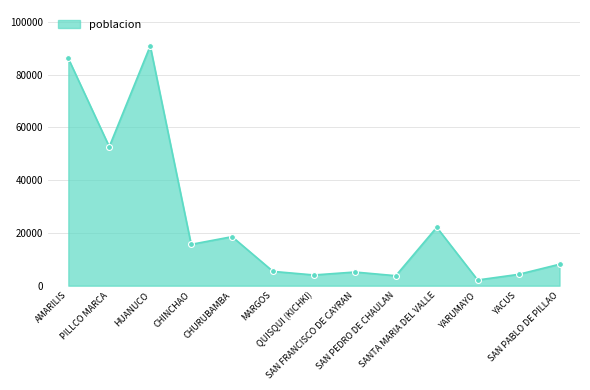

What is the ratio of the value at CHURUBAMBA to the value at SAN PEDRO DE CHAULAN?

4.9